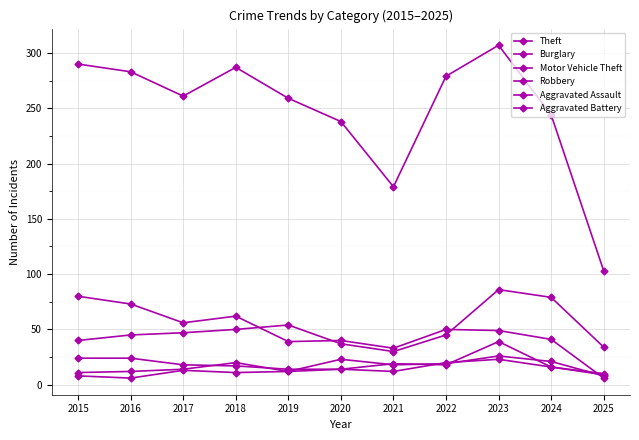

At which label does Aggravated Assault first exceed 18?

2018